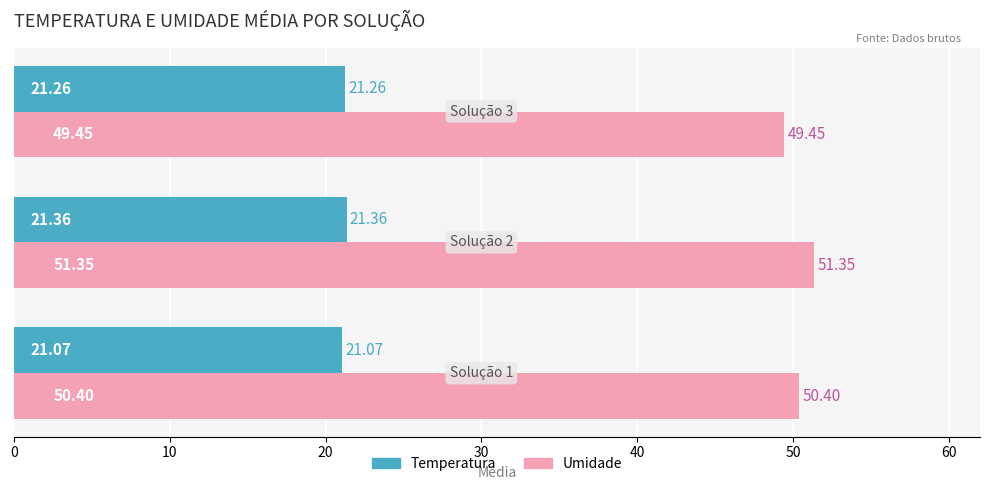

How many values in the Umidade series are below 50?

1